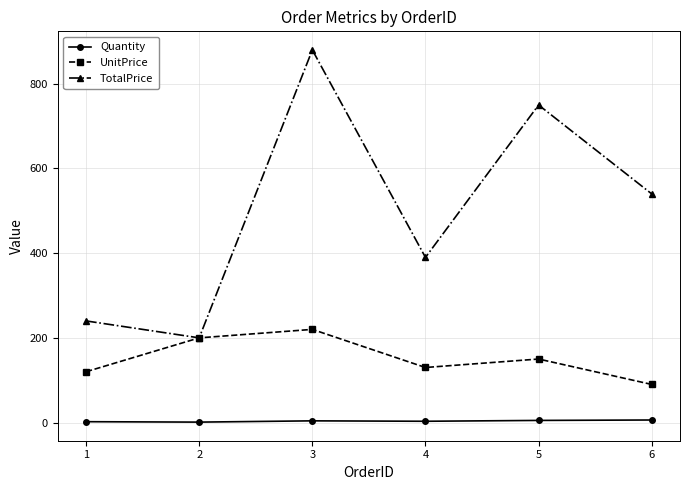

What is the highest value of the UnitPrice series?

220